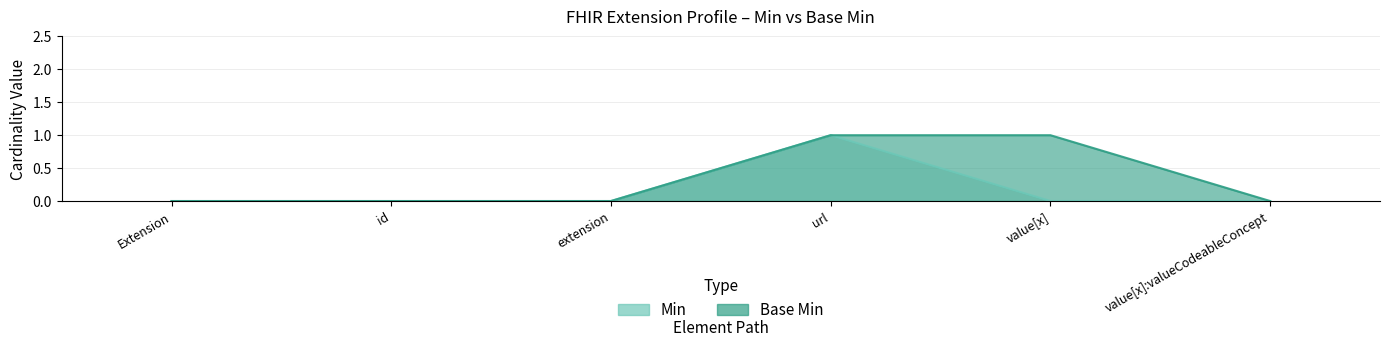

How many series are shown in this chart?

2